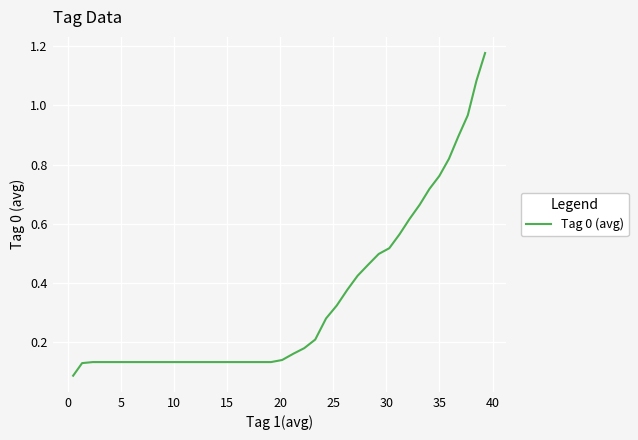

What is the average value?

0.4